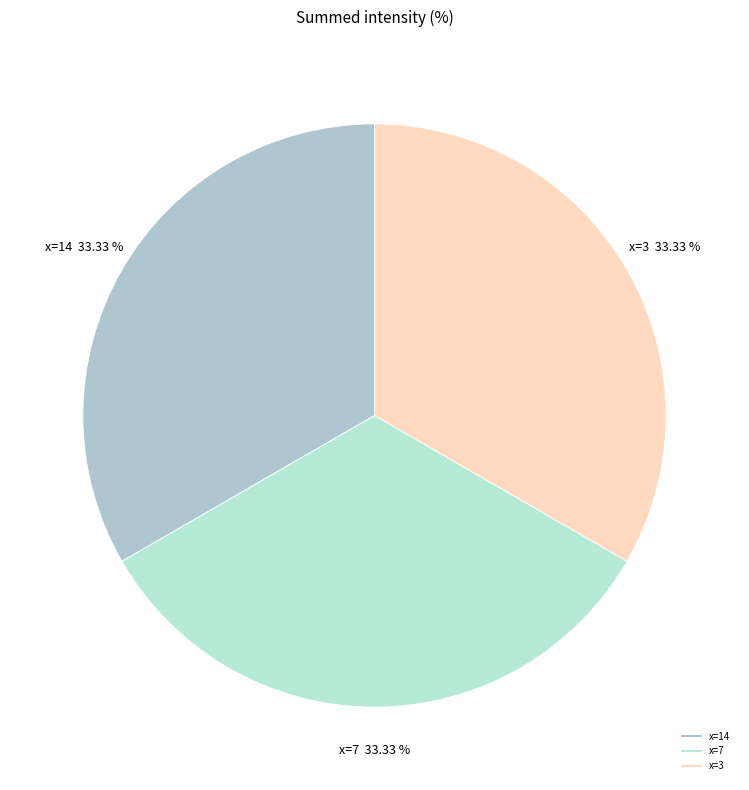

Which category has the biggest portion of the pie?

3